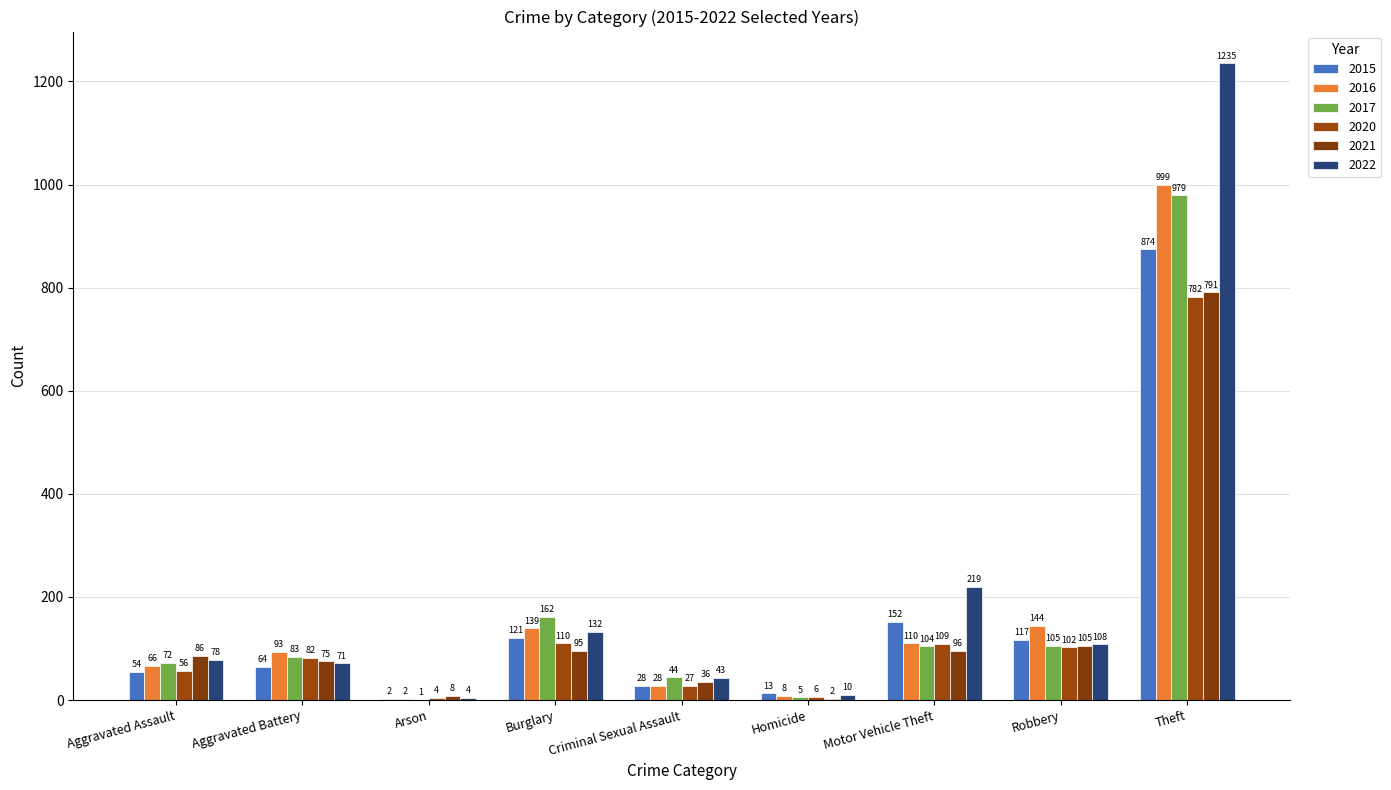

Which series changed the most between Aggravated Assault and Homicide?

2021